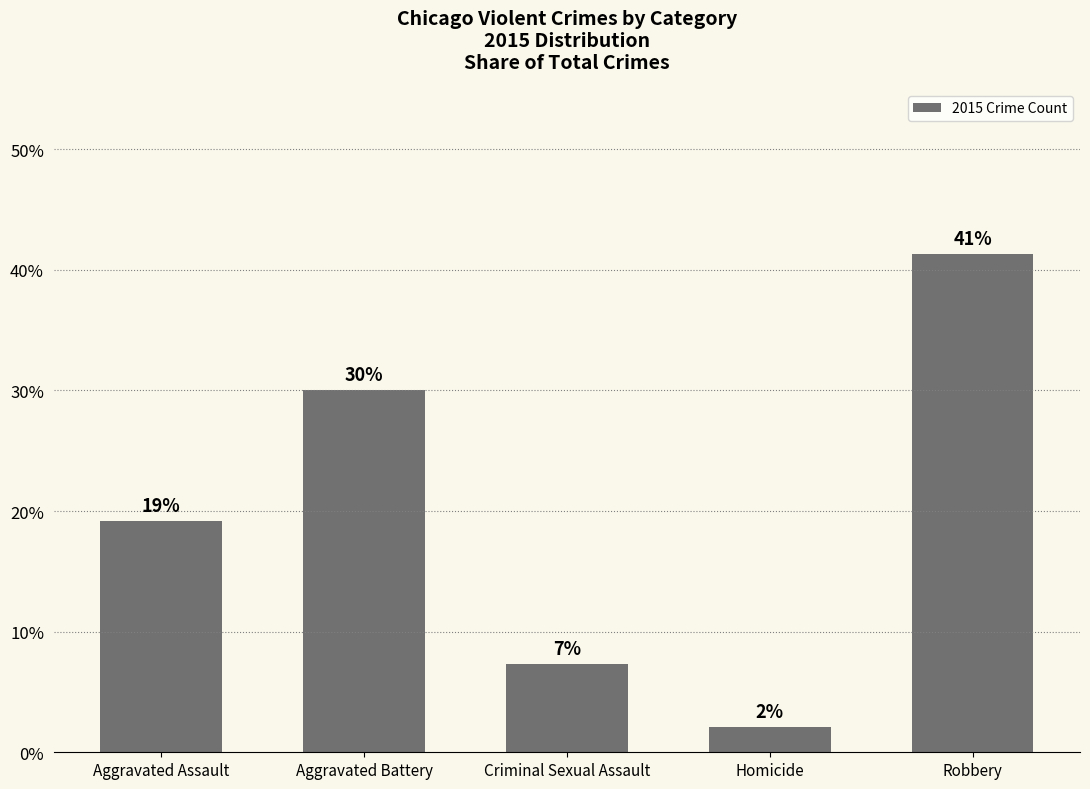

How many bars are there in total?

5